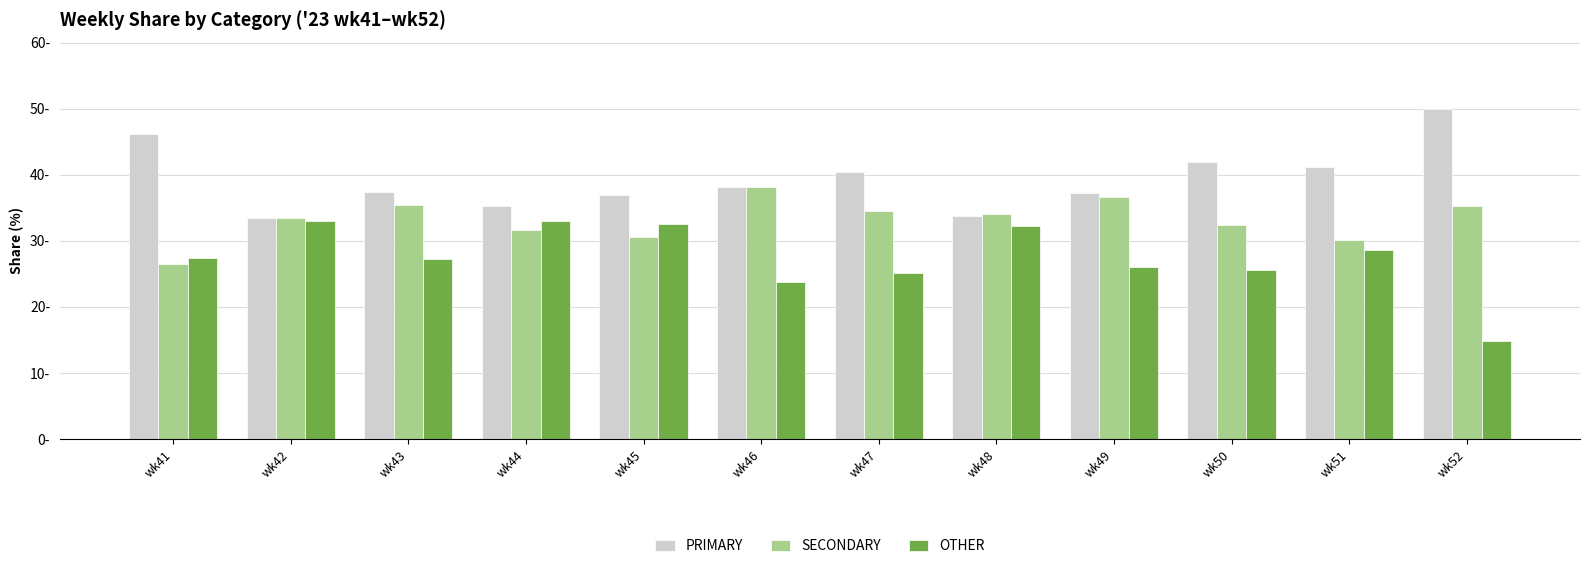

What is the difference between the maximum and minimum values in the SECONDARY series?

11.6